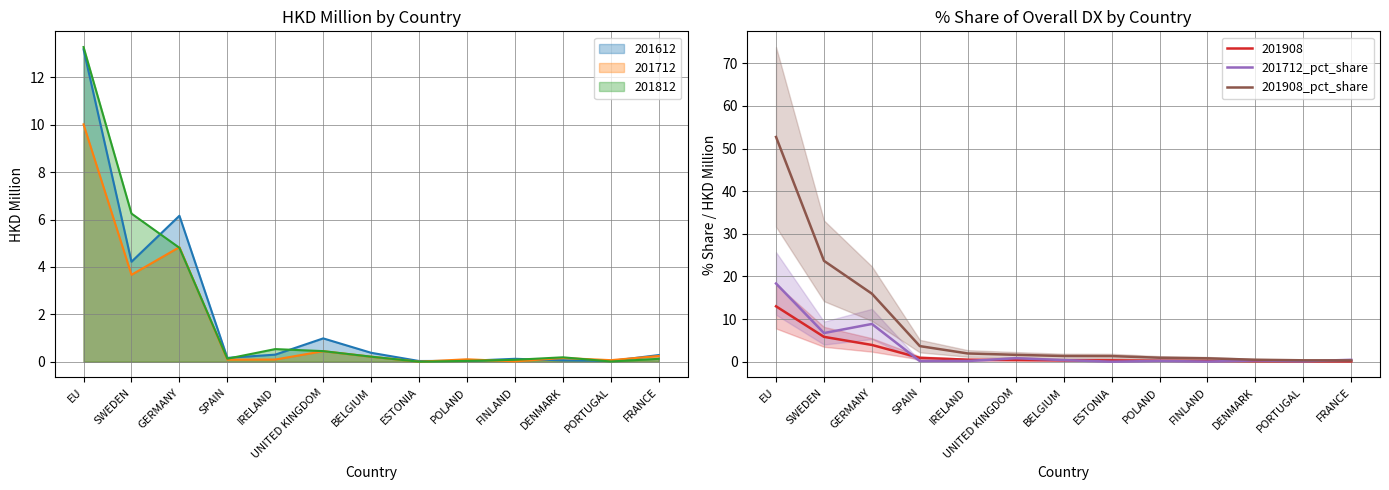

True or false: 201908_pct_share has more than 2 points higher than both neighbors.

False